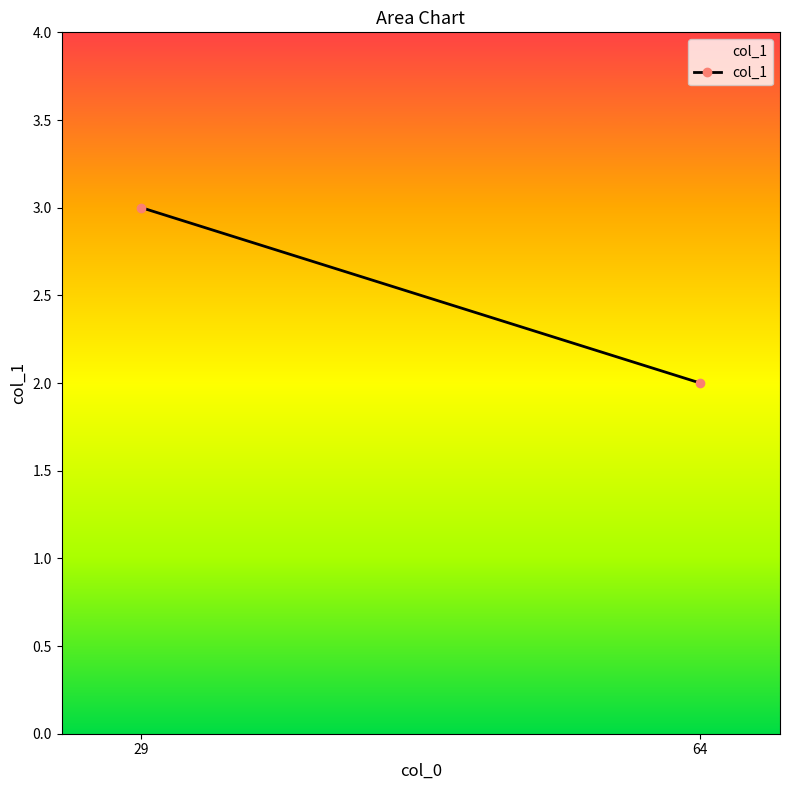

Reading left to right, list all the values displayed in this chart.

3	2